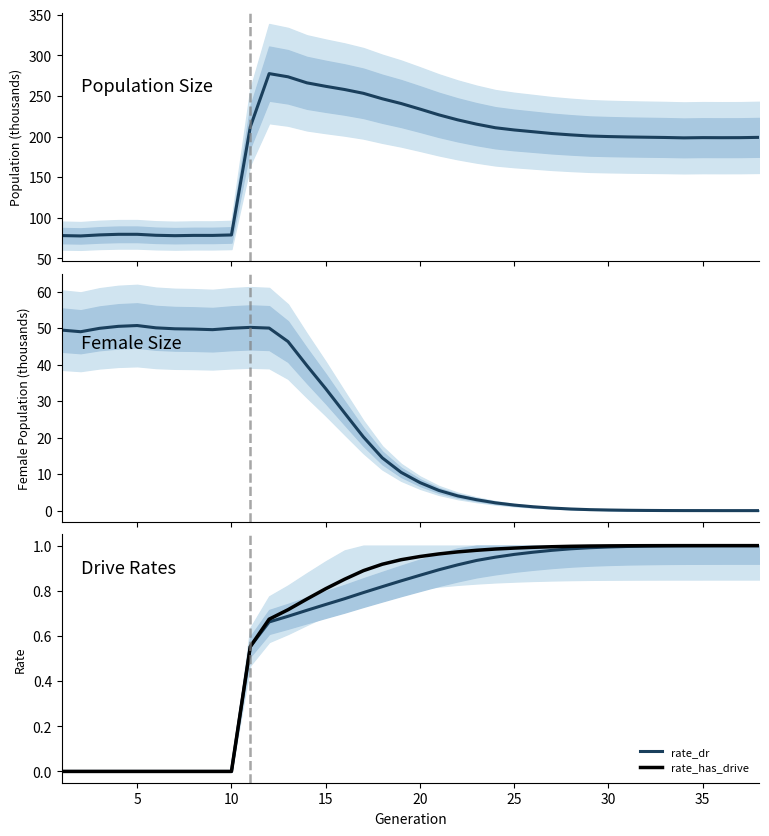

Reading right to left, what are all the values shown in this chart?

size: 199.0	198.6	198.6	198.7	198.4	198.8	199.2	199.5	200.0	200.6	202.0	203.7	205.9	208.1	210.8	215.3	220.5	226.7	233.8	240.6	246.5	253.2	257.9	261.8	266.1	273.5	277.5	211.9	78.9	78.3	78.3	78.0	78.4	79.7	79.7	78.9	77.6	78.1
female_size: 0.0	0.0	0.0	0.0	0.0	0.0	0.1	0.1	0.2	0.3	0.4	0.7	1.1	1.5	2.1	3.0	4.0	5.5	7.7	10.5	14.5	20.2	26.7	33.4	39.7	46.3	50.0	50.2	49.9	49.6	49.7	49.8	50.1	50.7	50.5	49.9	49.0	49.4
rate_dr: 1.0	1.0	1.0	1.0	1.0	1.0	1.0	1.0	1.0	1.0	1.0	1.0	1.0	1.0	0.9	0.9	0.9	0.9	0.9	0.8	0.8	0.8	0.8	0.7	0.7	0.7	0.7	0.6	0.0	0.0	0.0	0.0	0.0	0.0	0.0	0.0	0.0	0.0
rate_has_drive: 1.0	1.0	1.0	1.0	1.0	1.0	1.0	1.0	1.0	1.0	1.0	1.0	1.0	1.0	1.0	1.0	1.0	1.0	1.0	0.9	0.9	0.9	0.9	0.8	0.8	0.7	0.7	0.6	0.0	0.0	0.0	0.0	0.0	0.0	0.0	0.0	0.0	0.0